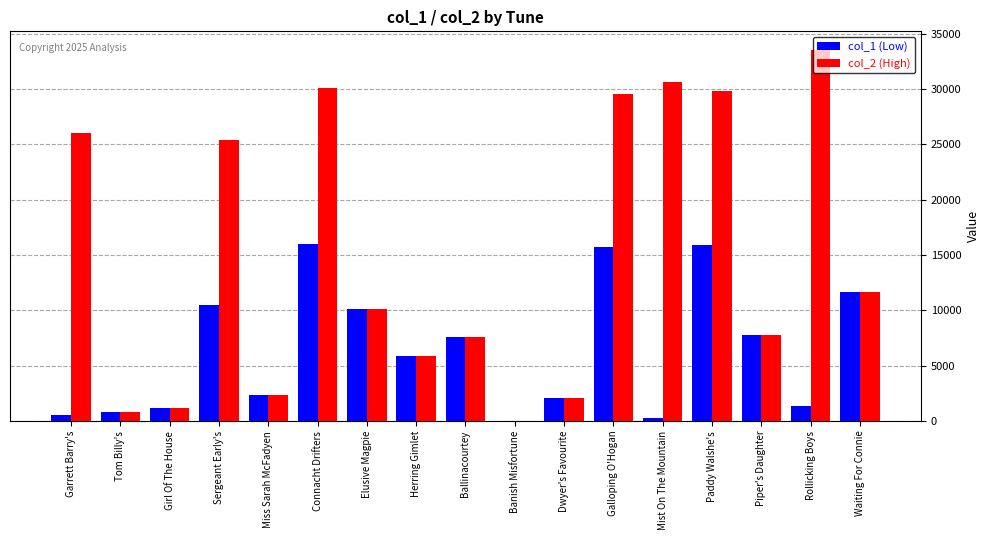

Which label corresponds to the largest value in the chart?

Rollicking Boys